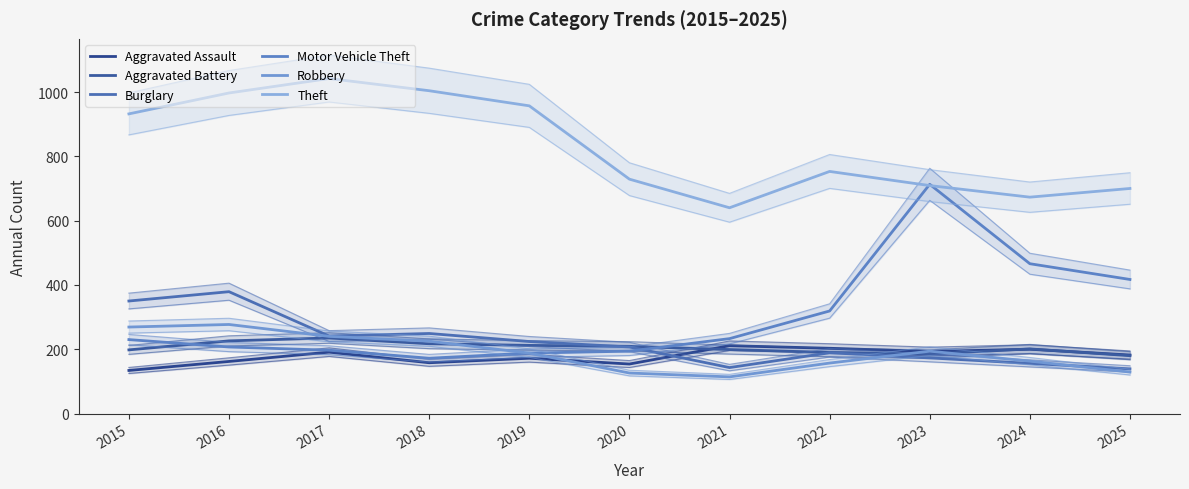

Where is Aggravated Assault nearest to the value 172?

2019